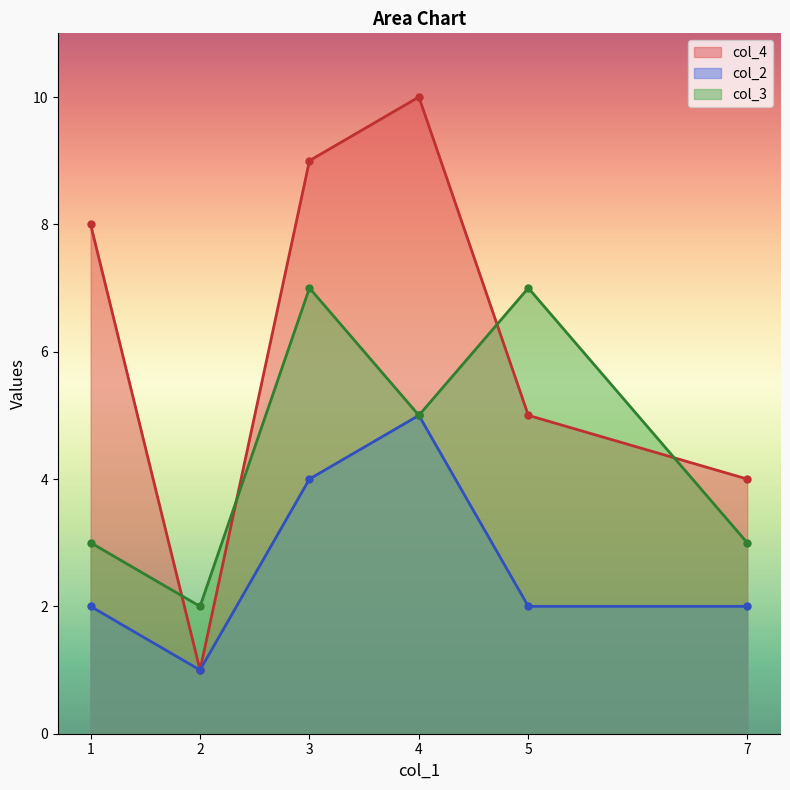

What is the difference between the maximum and second lowest values in the col_4 series?

6